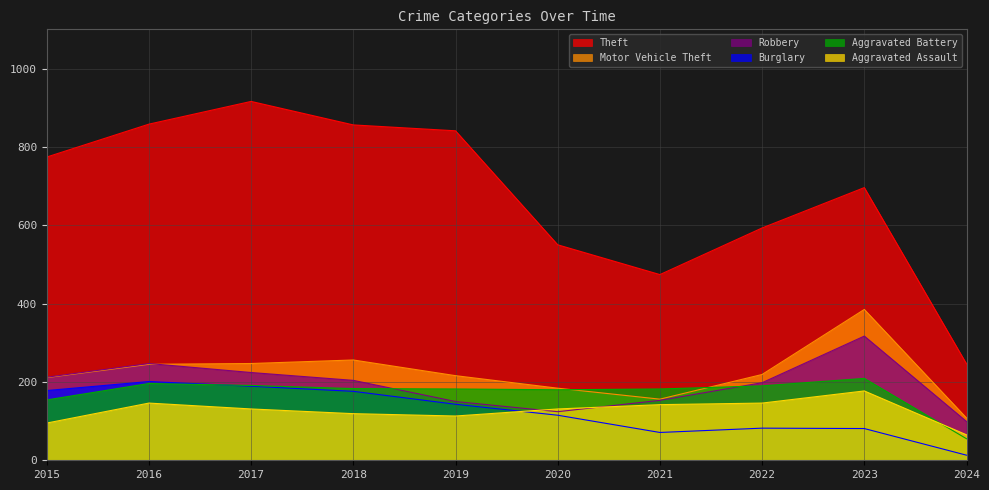

Which has a higher value, 2024 or 2023?

2023